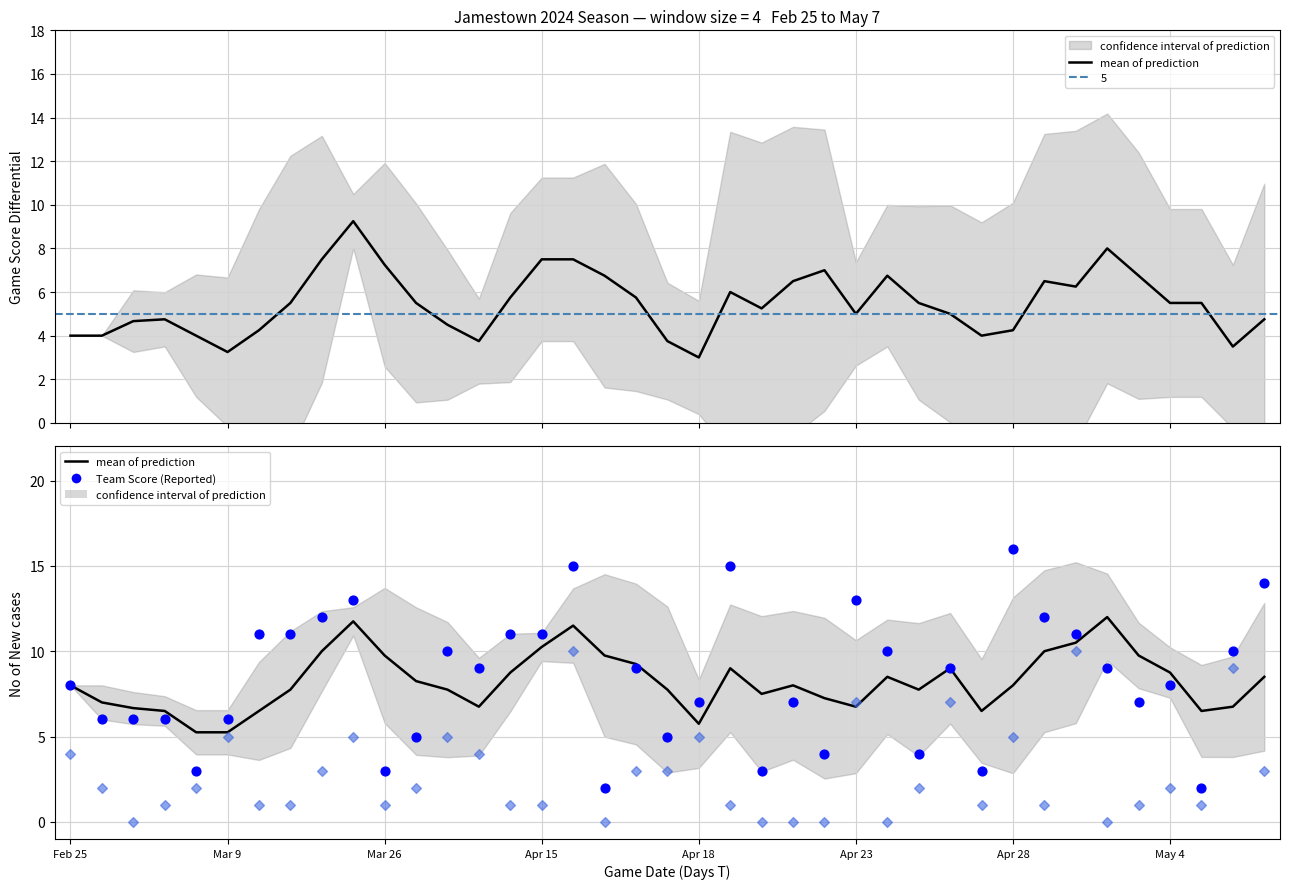

Which series contains the highest Y value?

Team Score (Reported)